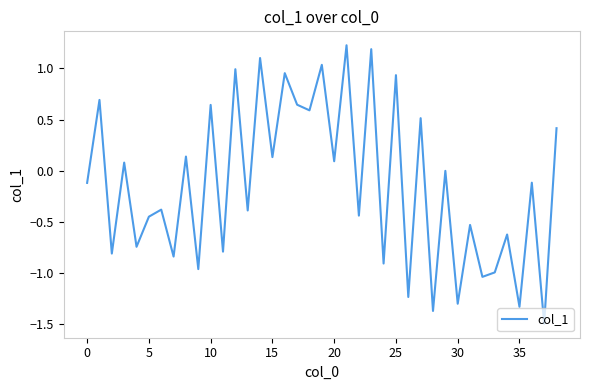

What is the difference between the maximum and minimum values?

2.7